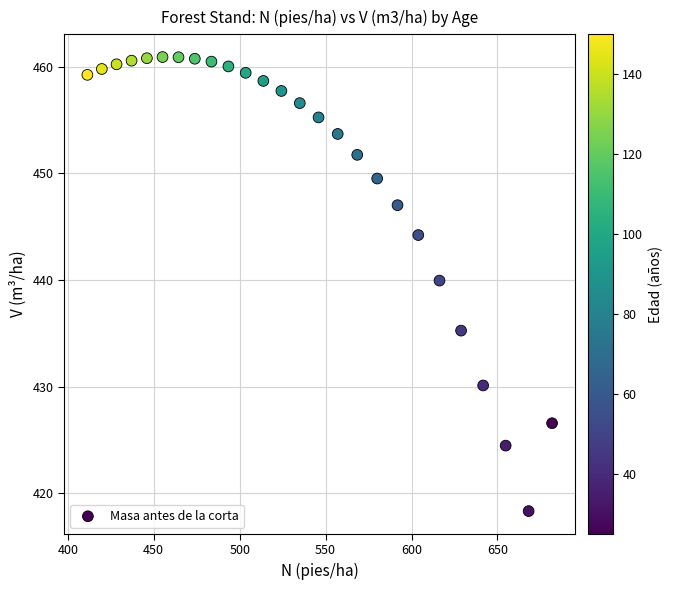

What is the range of X values (max minus min)?

270.3